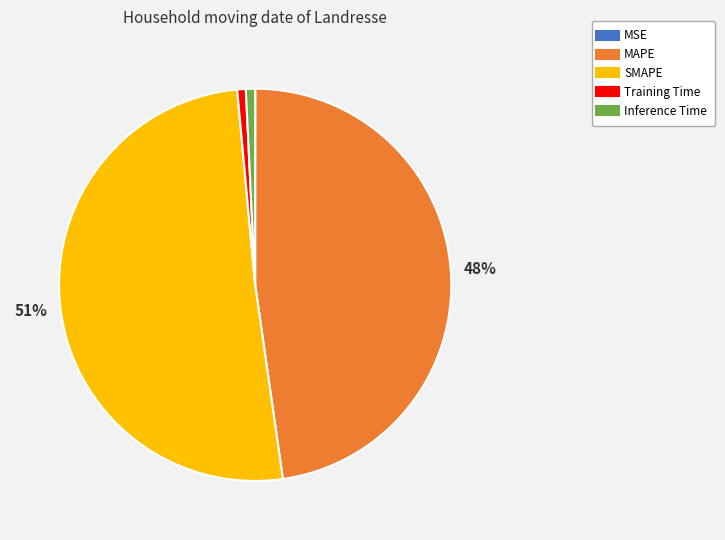

True or false: SMAPE accounts for 51% of the total.

True